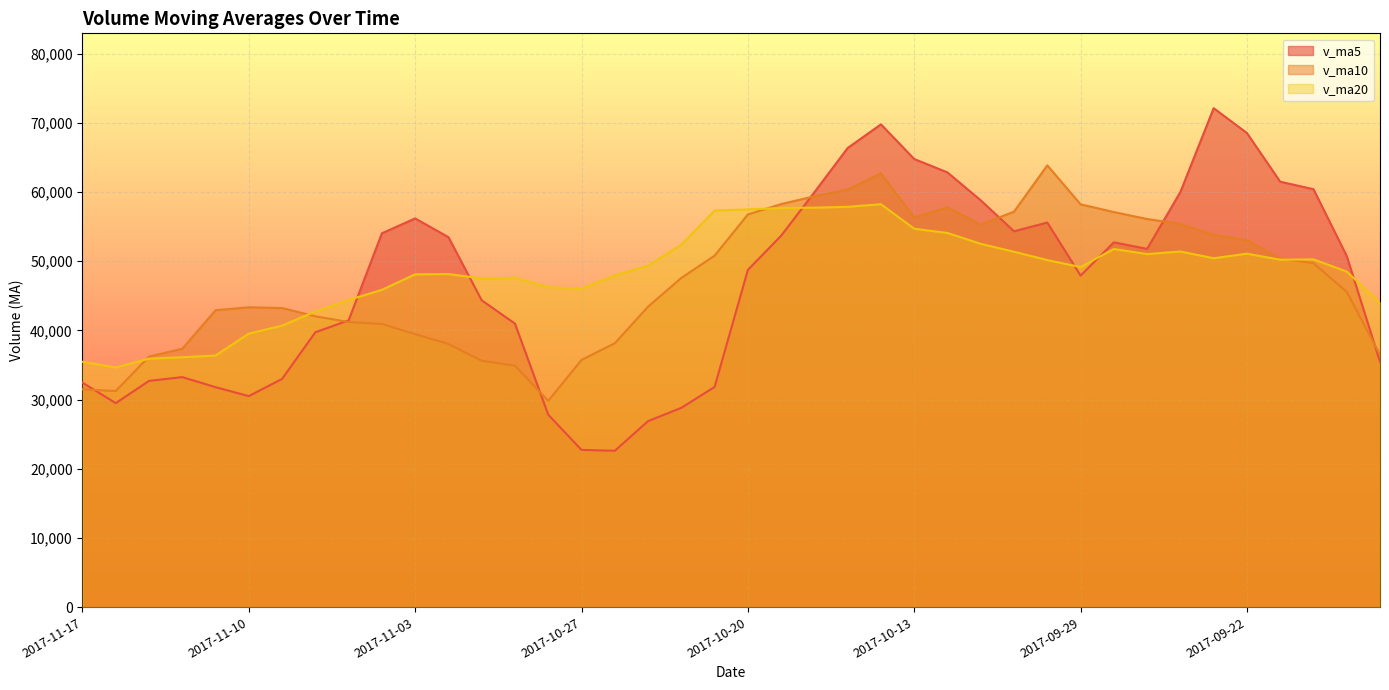

What is the average value of the v_ma20 series?

48311.0